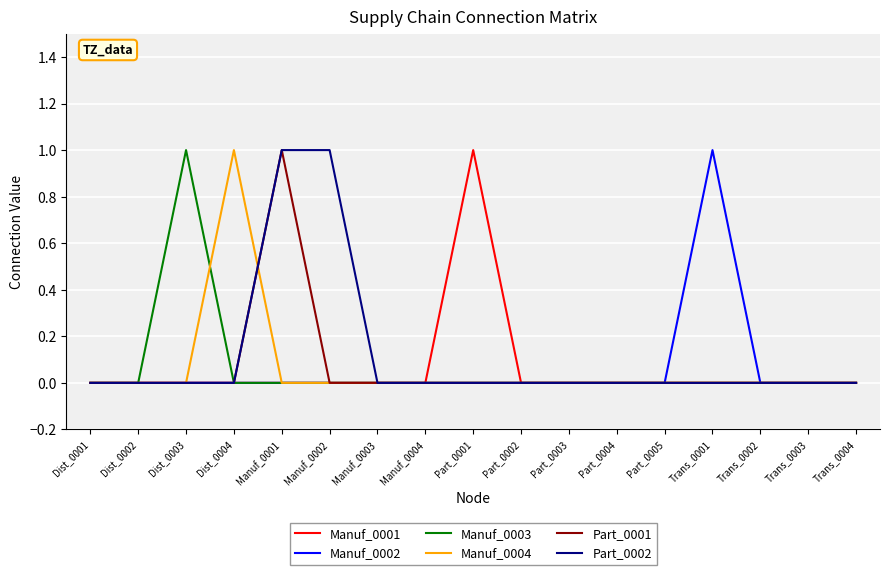

What are all the series names shown in the legend?

Manuf_0001, Manuf_0002, Manuf_0003, Manuf_0004, Part_0001, Part_0002